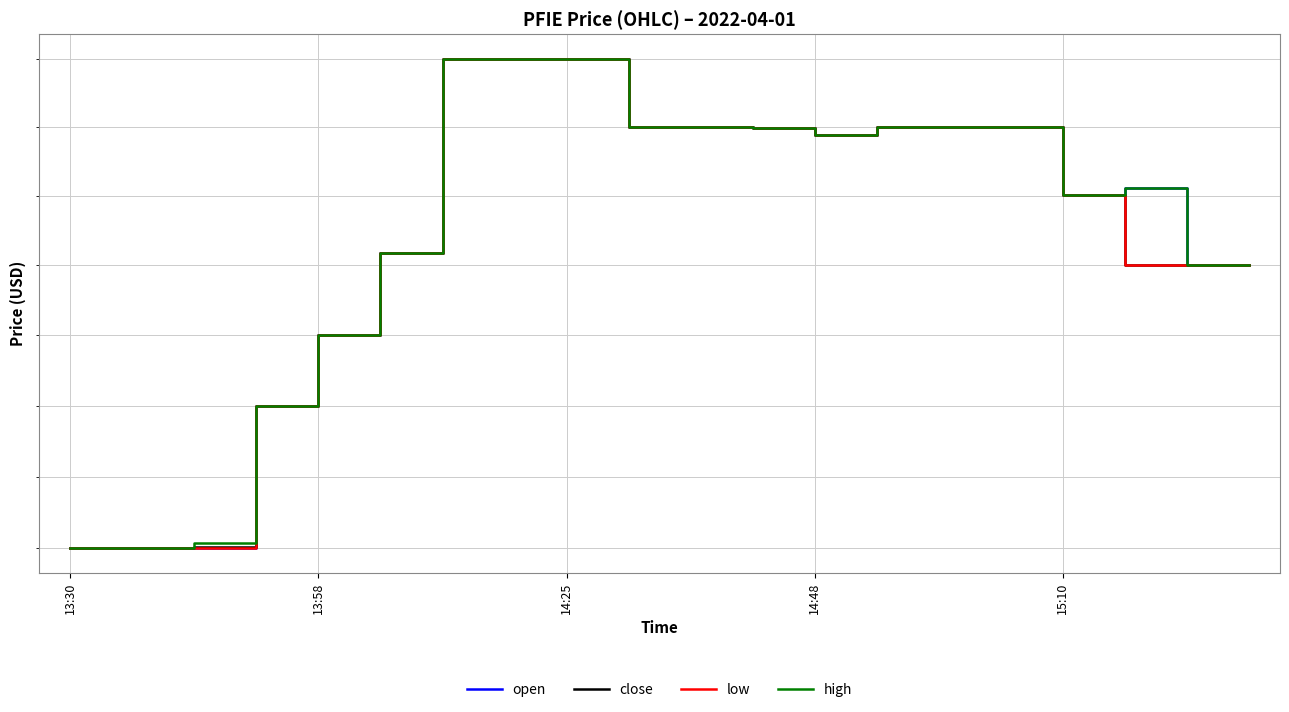

Is the value of close at 6 greater than the value of low at 17?

Yes